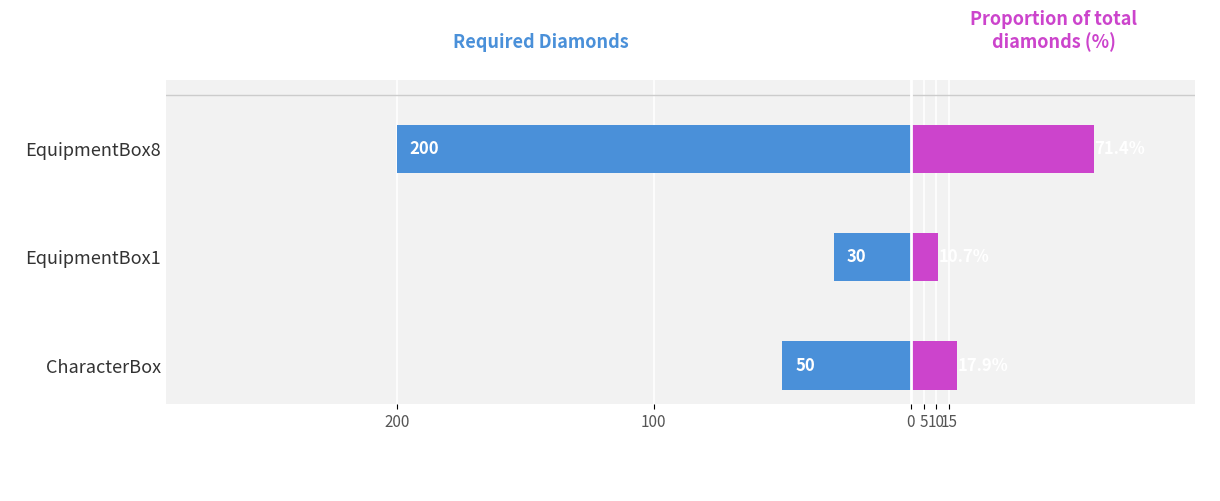

How many bars are there in each group?

2